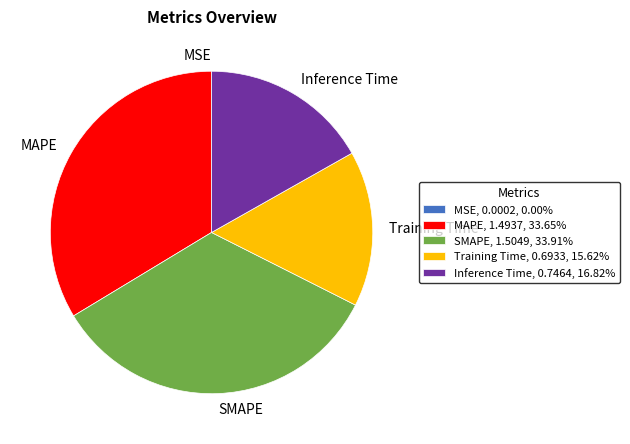

Combined, do SMAPE, 1.5049, 33.91% and MAPE, 1.4937, 33.65% account for over 50%?

Yes